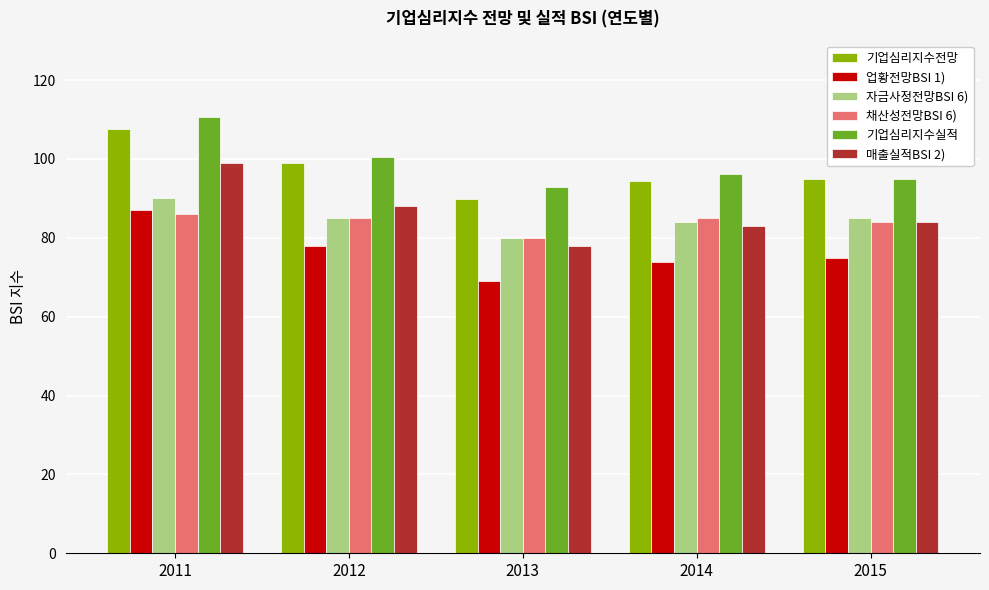

How many data points in 자금사정전망BSI 6) are less than 85?

2